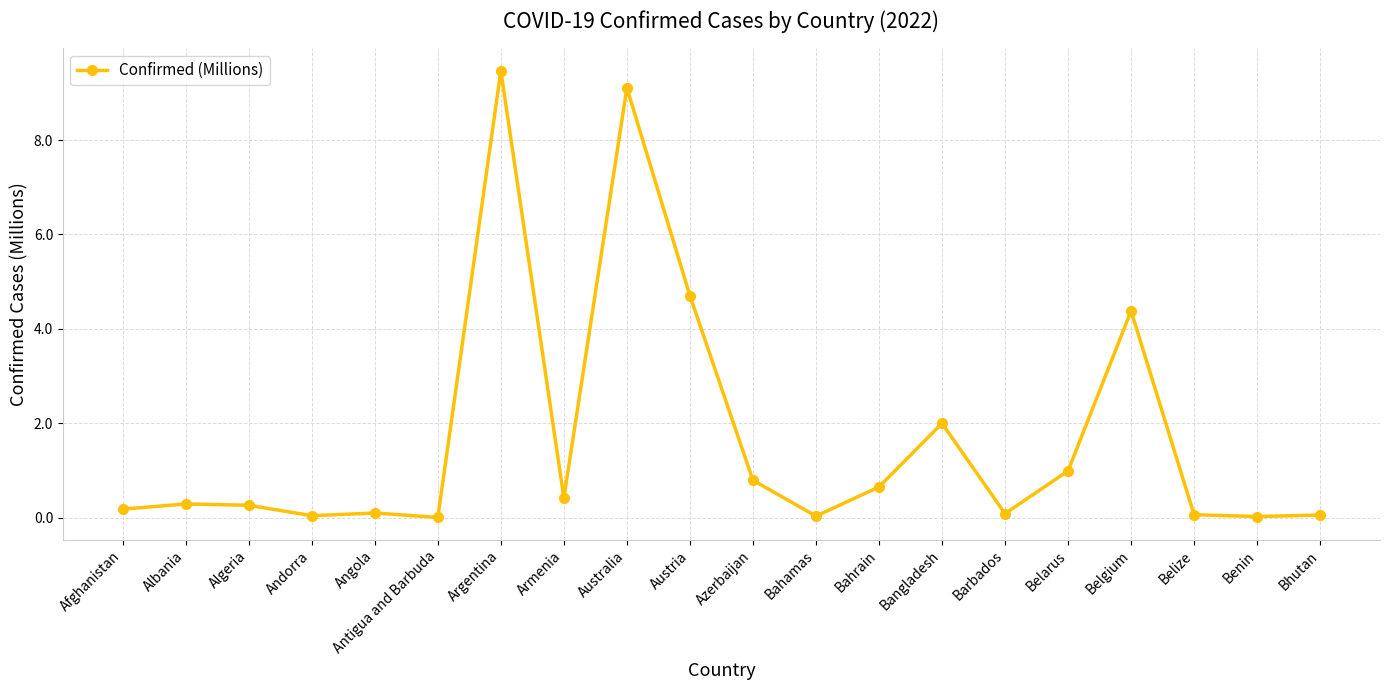

Where is the data nearest to the value 4?

Belgium